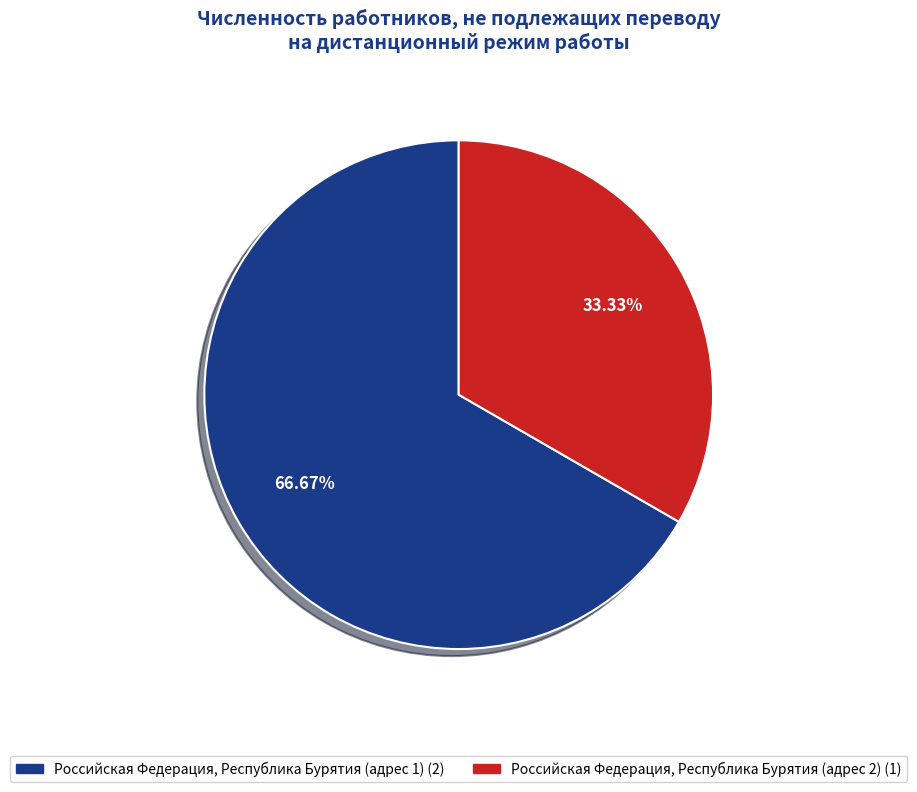

Rank the categories by value from highest to lowest.

Российская Федерация, Республика Бурятия (адрес 1), Российская Федерация, Республика Бурятия (адрес 2)